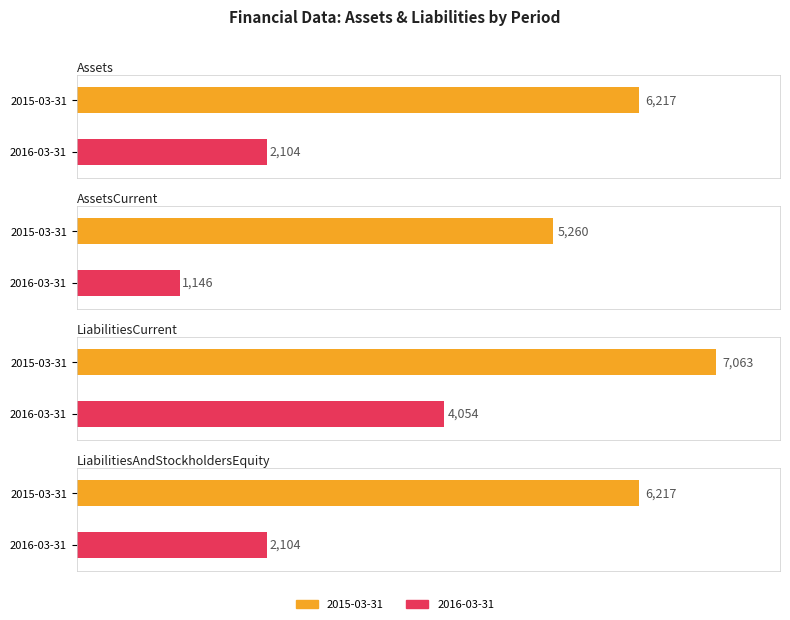

Does the chart contain stacked bars?

No